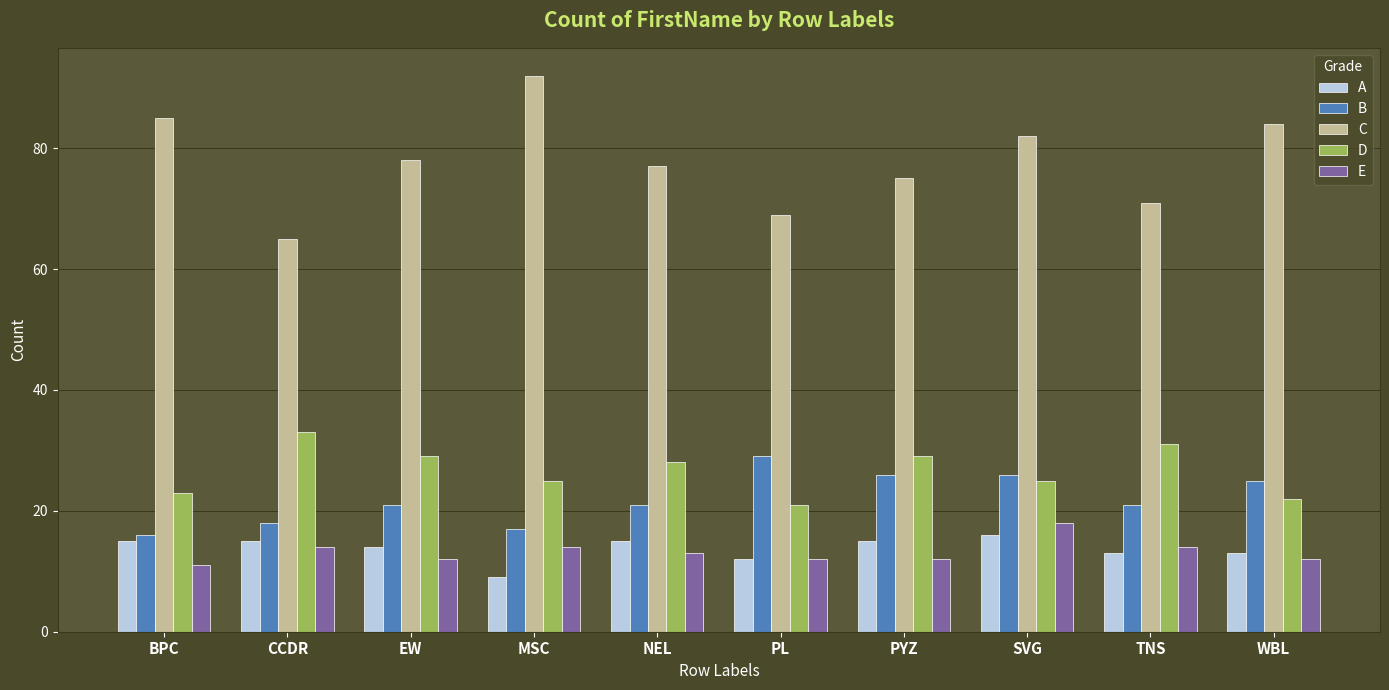

What is the difference between the second highest and minimum values in the E series?

3